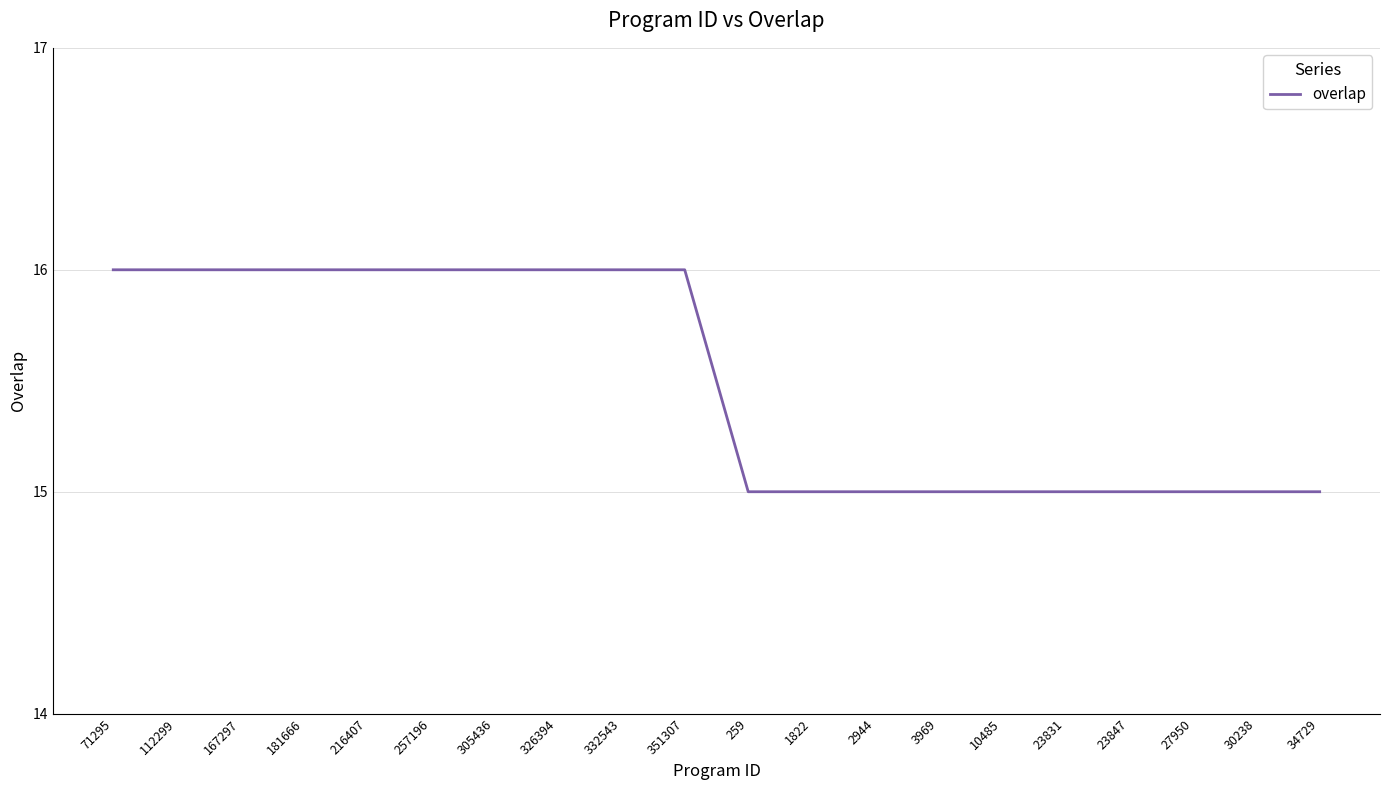

Count the values in the range 15 to 16.

20